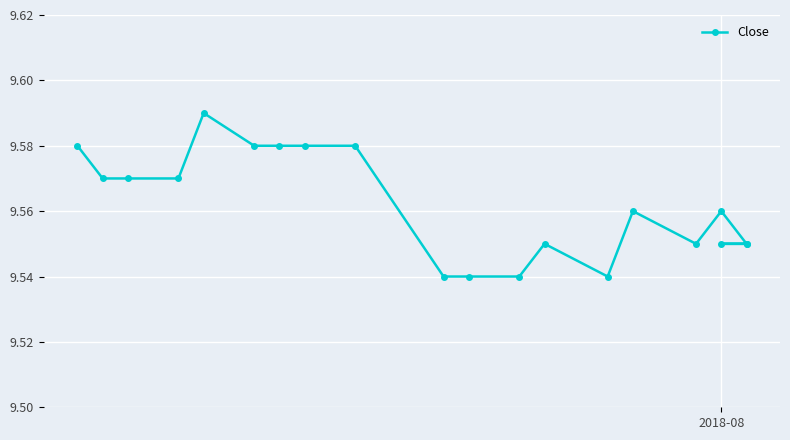

What is the average value?

9.6